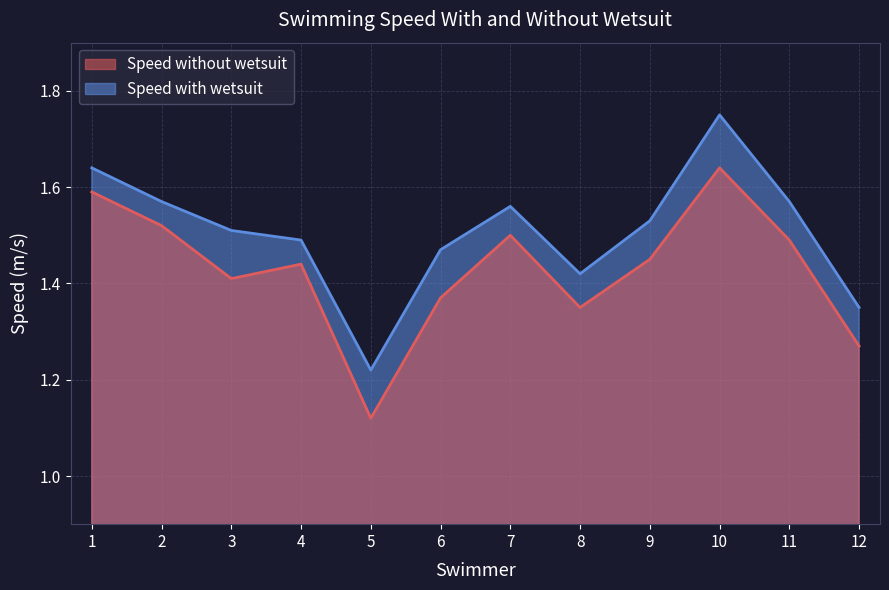

The Speed with wetsuit series shows 0.8 at 12. True or false?

False